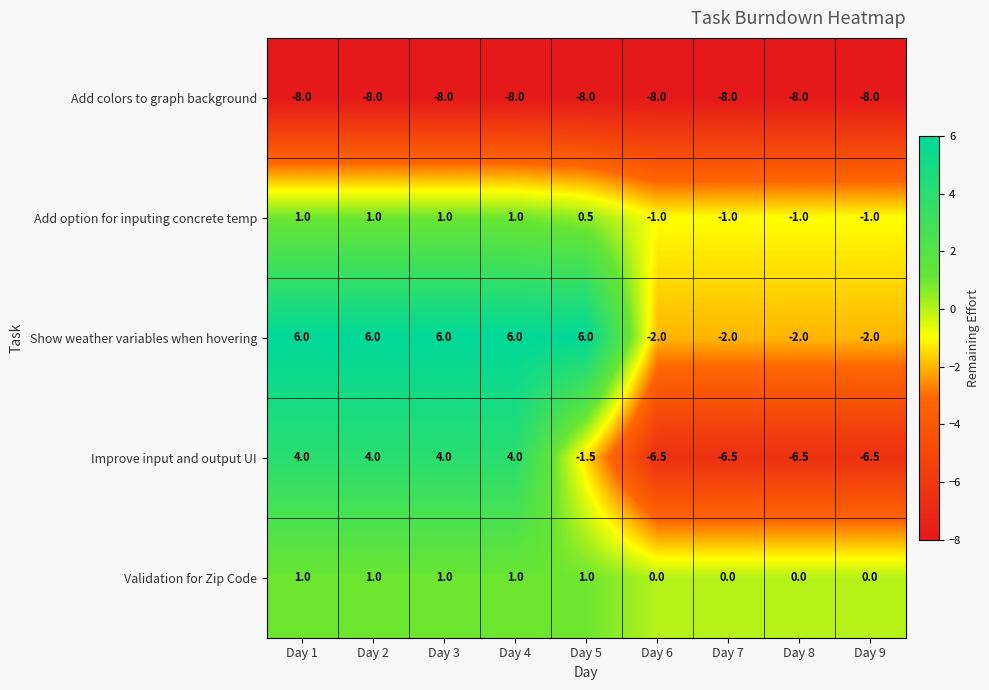

Rank the series at Day 8 from highest to lowest value.

Validation for Zip Code, Add option for inputing concrete temp, Show weather variables when hovering, Improve input and output UI, Add colors to graph background